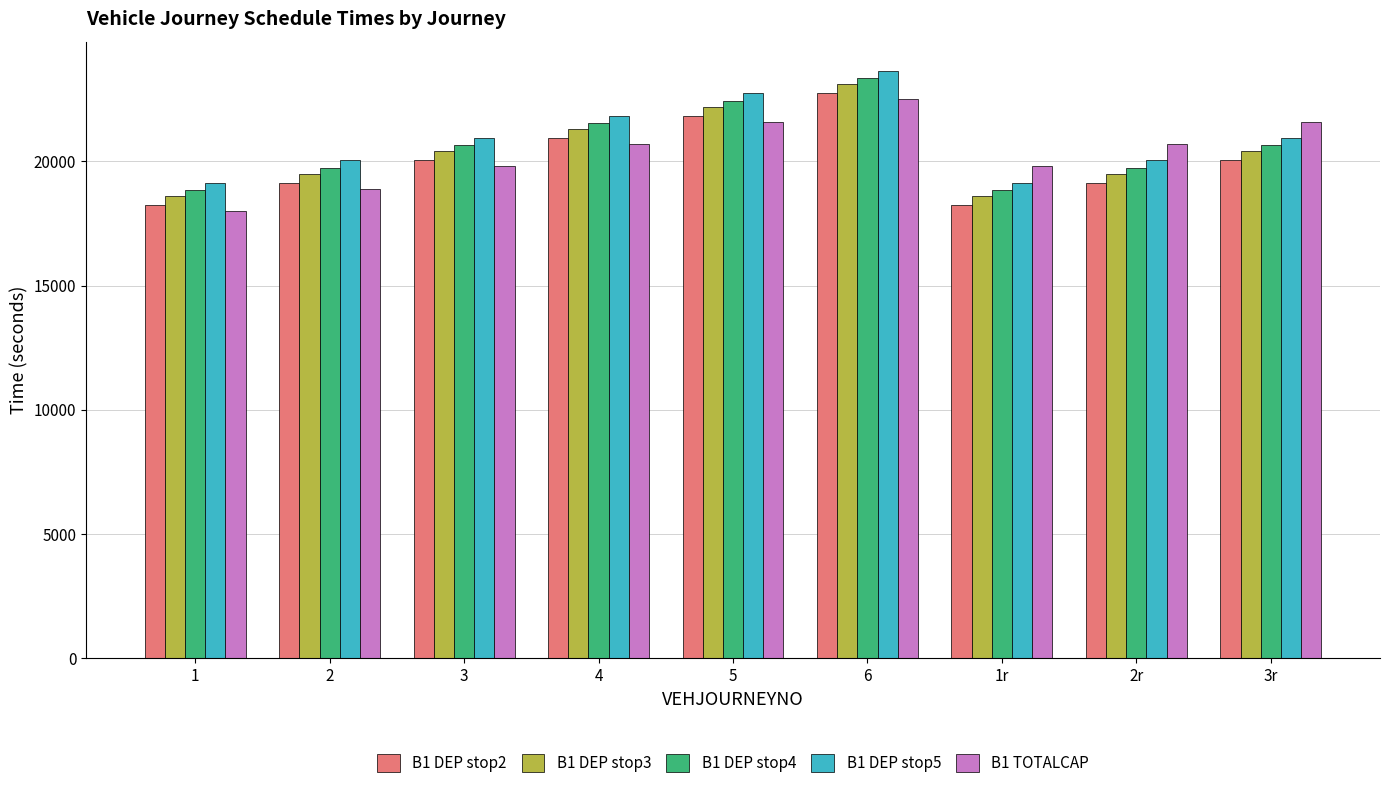

What position from the left is 3r?

9